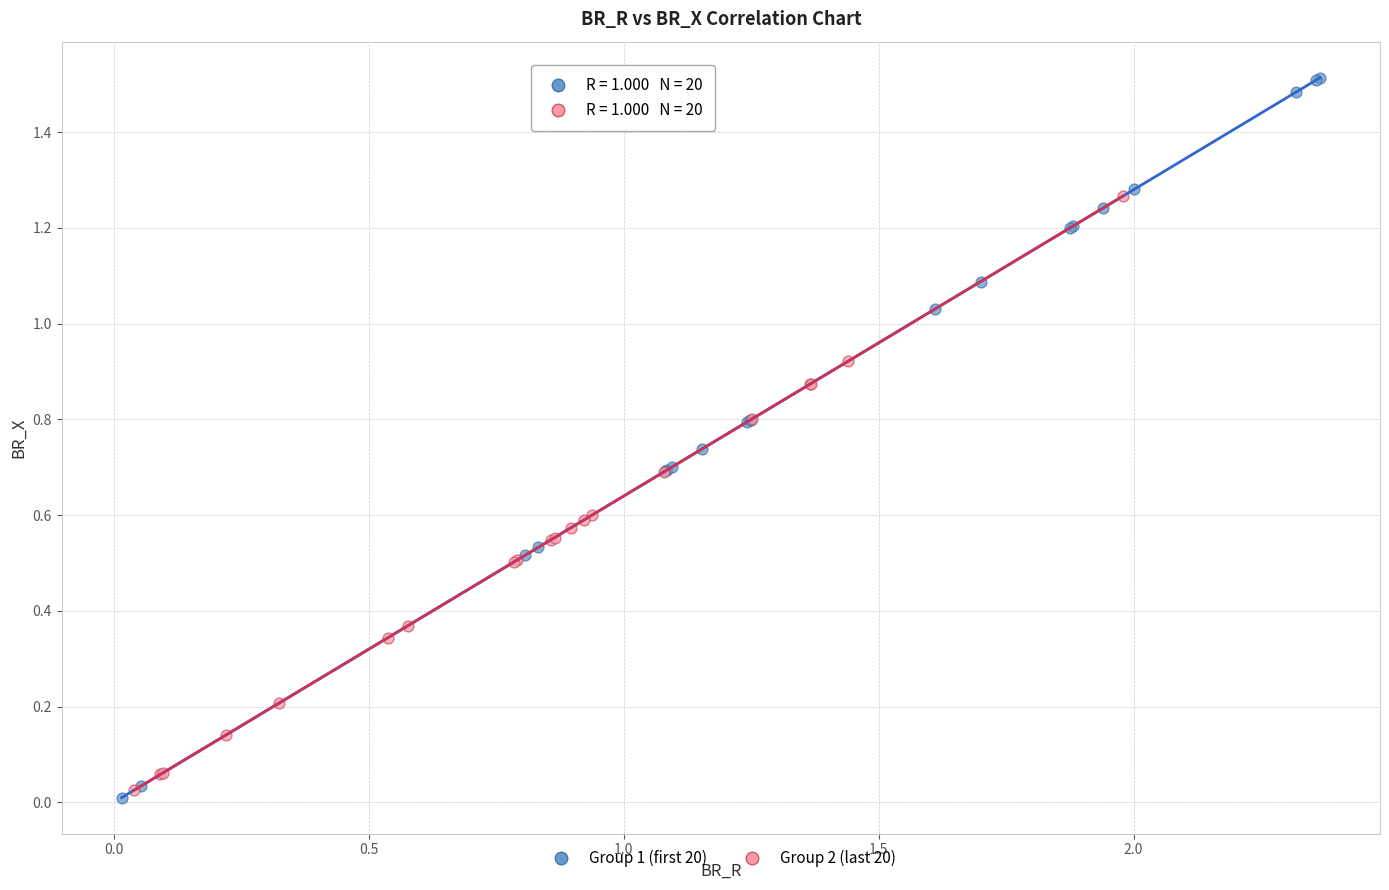

What are all the series names shown in the legend?

Group 1 (first 20), Group 2 (last 20)